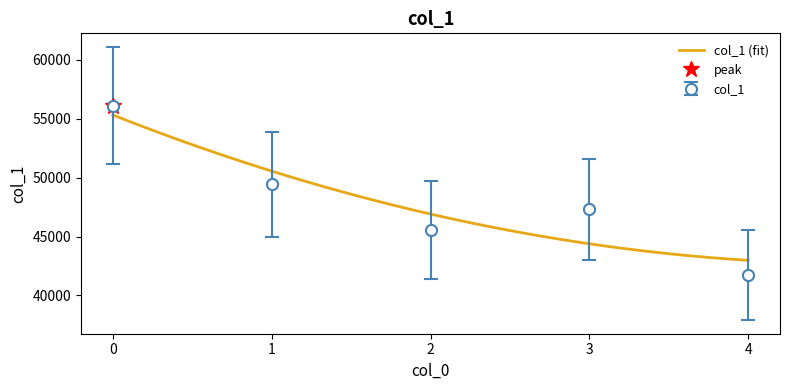

How many points are higher than both their immediate neighbors (excluding endpoints)?

1